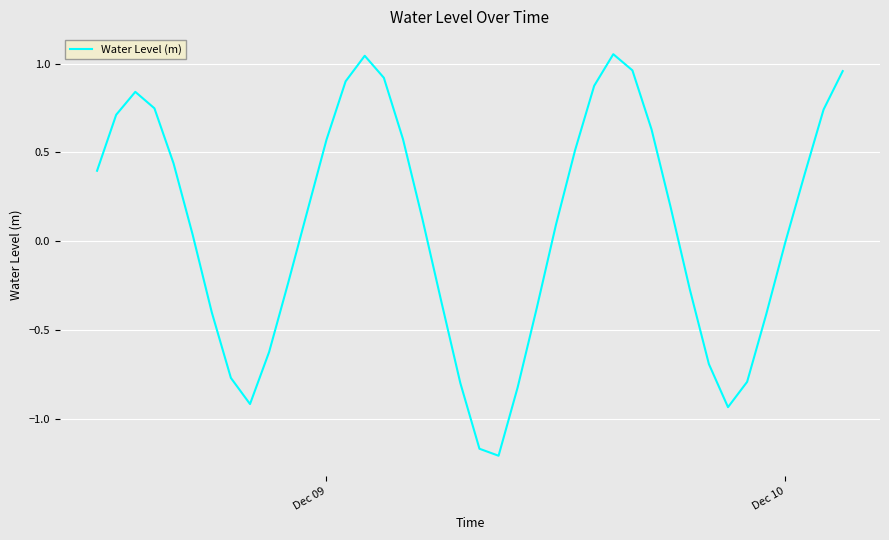

What is the difference between the maximum and minimum values?

2.3